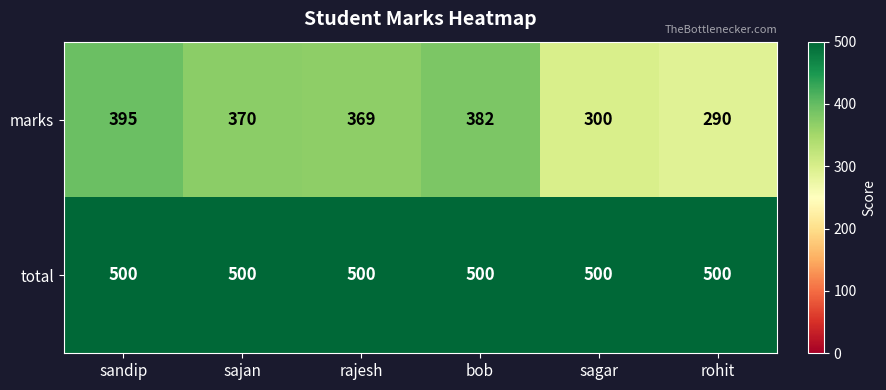

Is the value of marks at sajan greater than the value of total at rajesh?

No